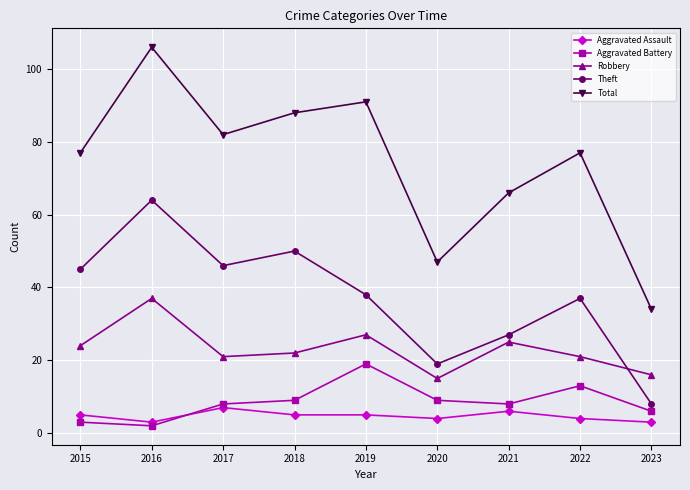

Where is the first local maximum for Total?

2016